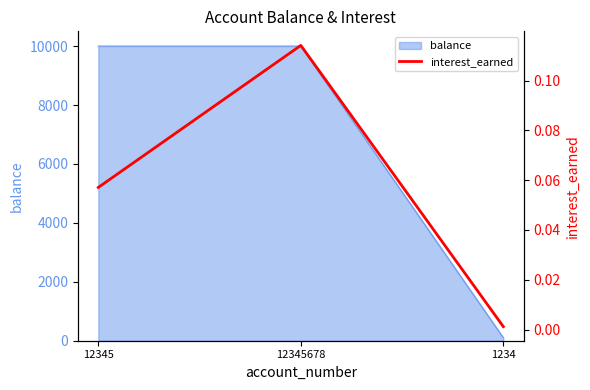

Is it true that balance equals 10000.3 at 12345?

True